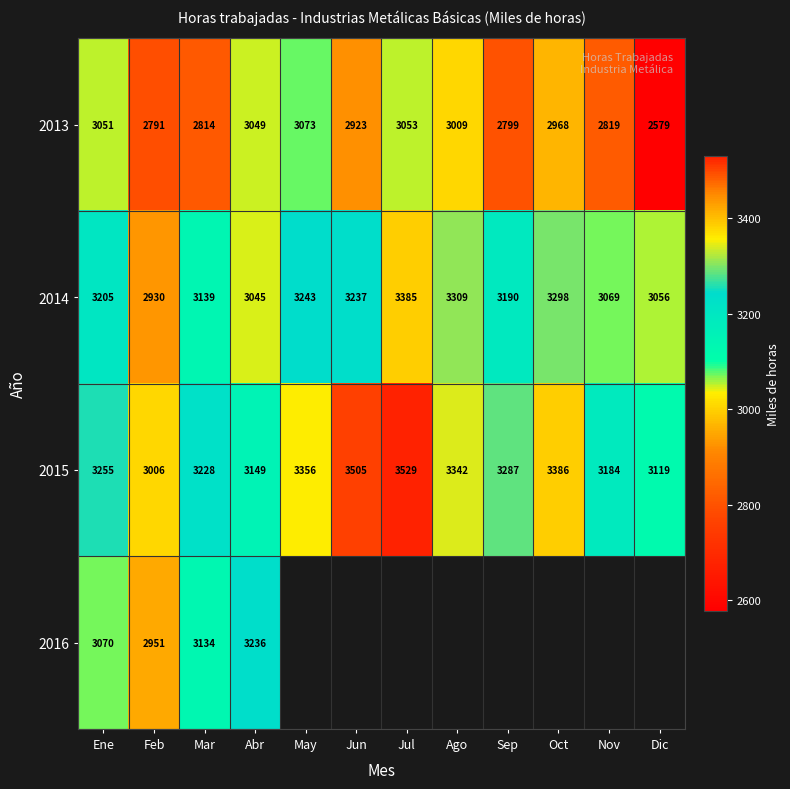

Where does the 2013 series first go above 2968?

Ene